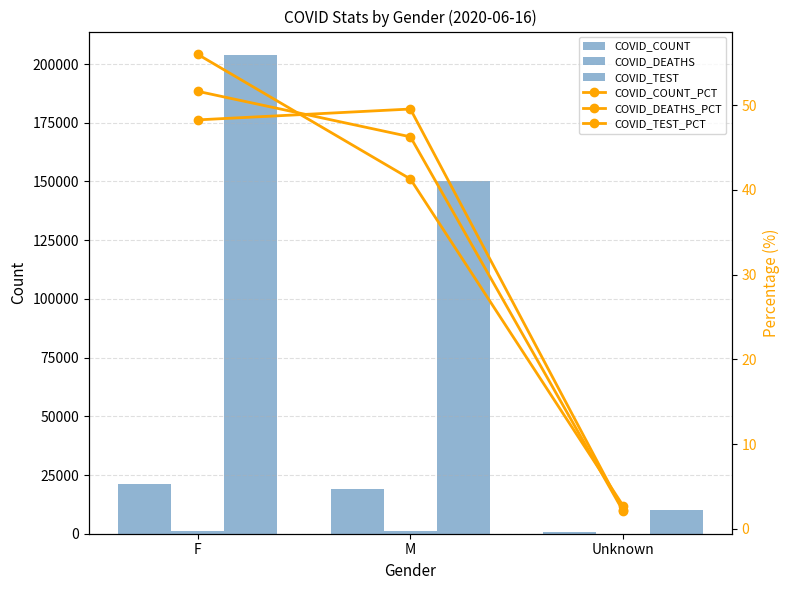

List the series in order of their peak value, highest first.

COVID_TEST, COVID_COUNT, COVID_DEATHS, COVID_TEST_PCT, COVID_COUNT_PCT, COVID_DEATHS_PCT